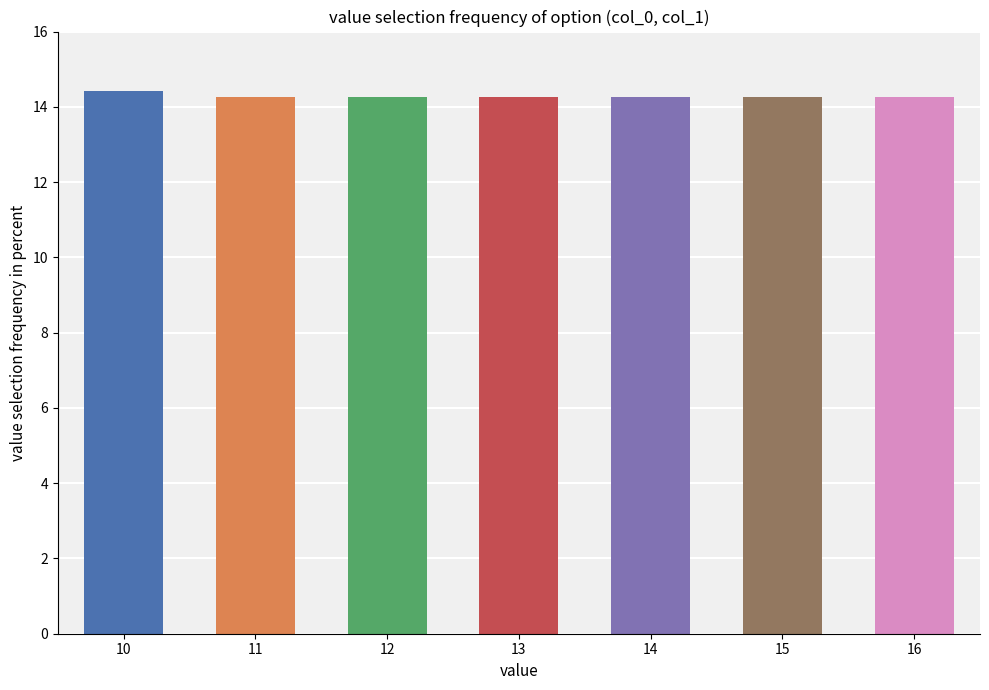

True or false: the data shows 14.3 at 11.

True